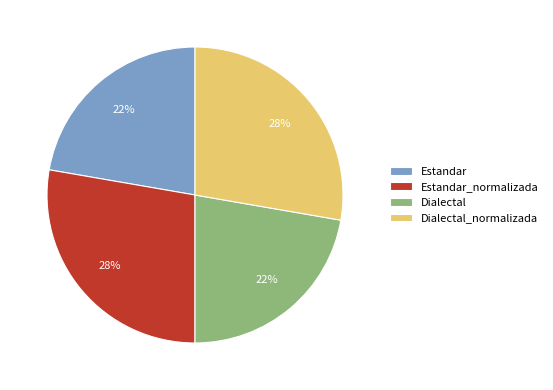

Is it true that Dialectal is 22% of the pie?

True